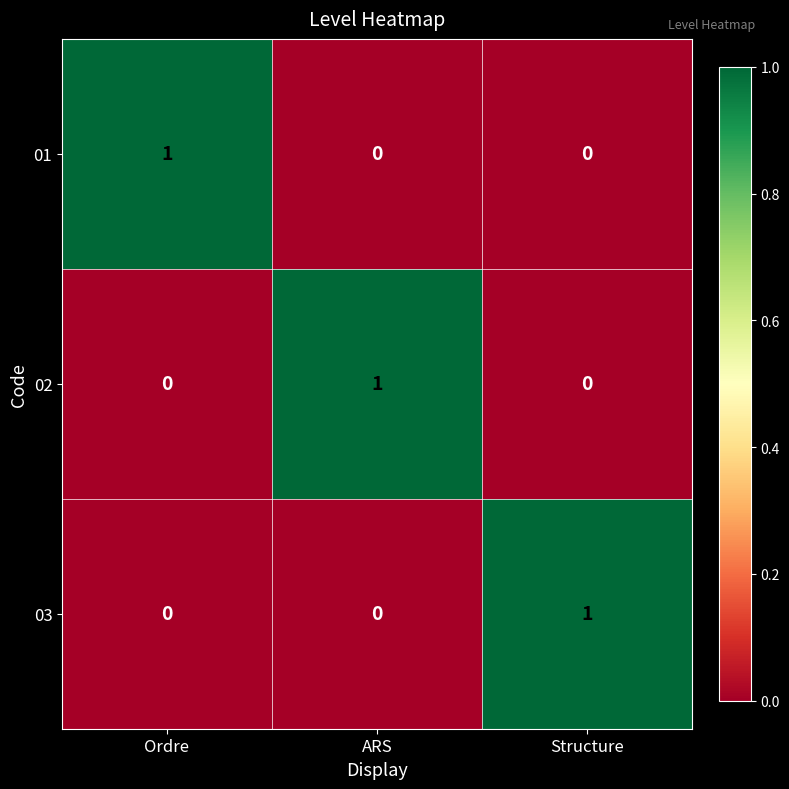

Is it true that 02 equals 1 at ARS?

True